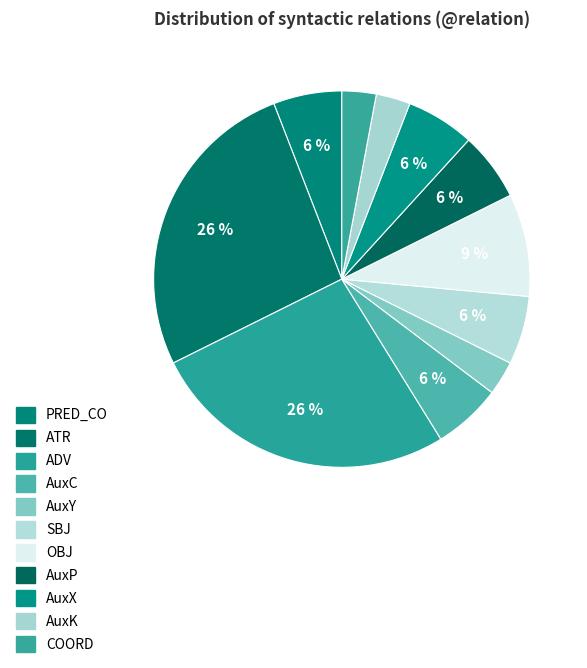

Which slice is the largest?

ATR